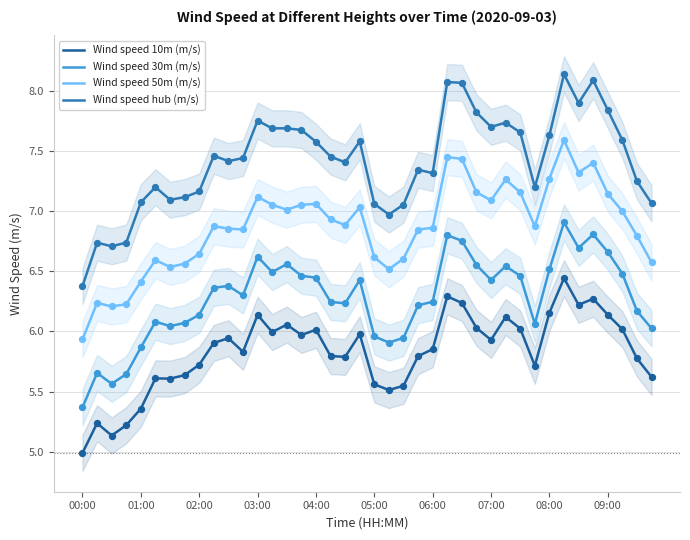

Is the value of Wind speed hub (m/s) at 09:00 greater than the value of Wind speed 10m (m/s) at 01:00?

Yes